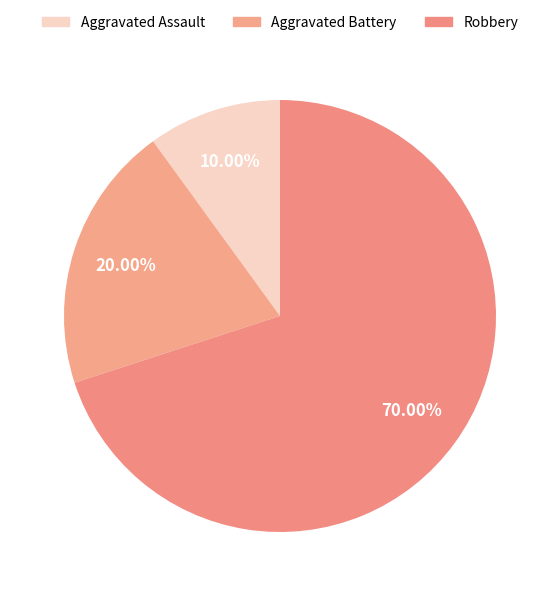

Combined, what portion of the pie is Robbery and Aggravated Battery?

90.0%